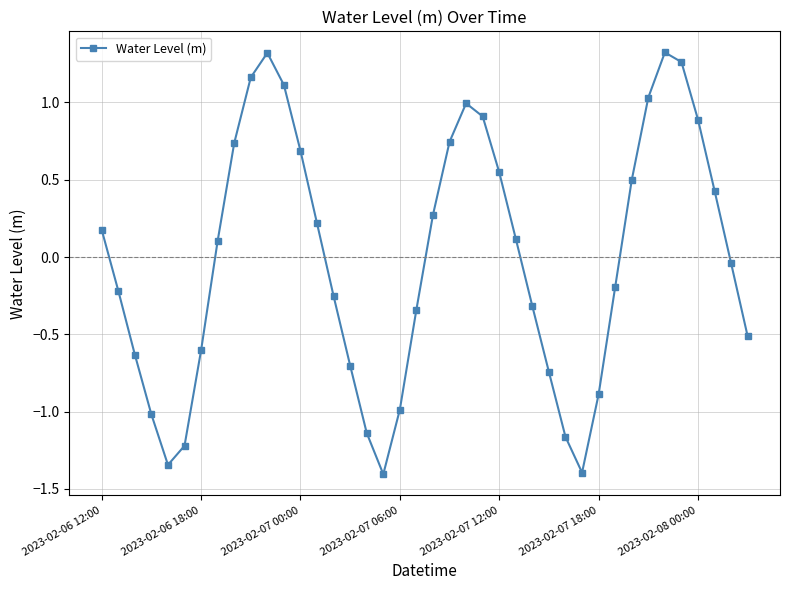

What is the value of the 30th point from the left?

-1.4